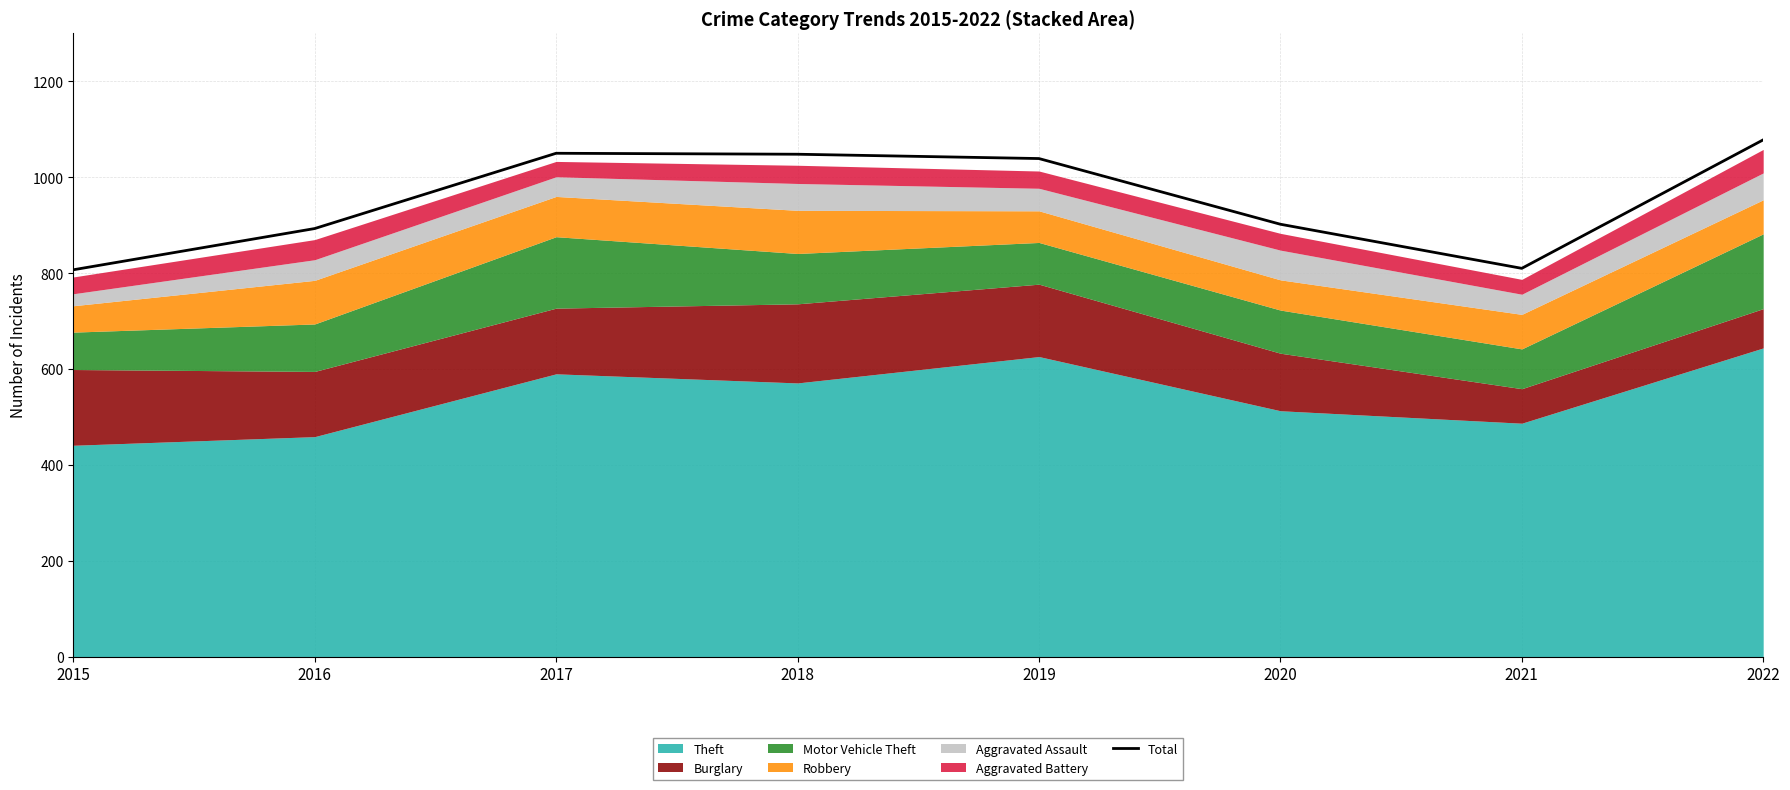

What is the value of the 5th point from the left?

1039